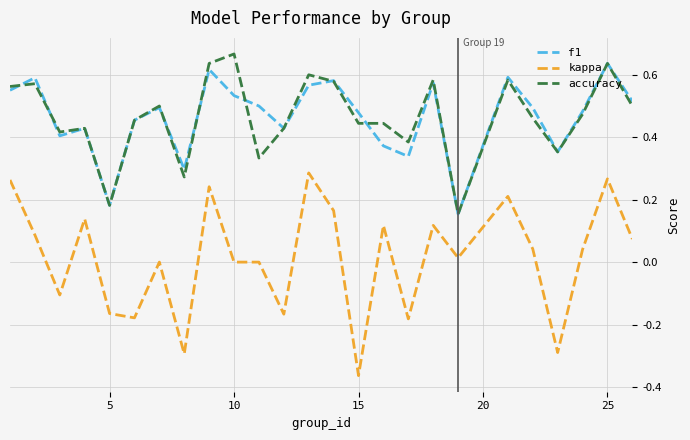

Which series has the largest range (max minus min)?

kappa